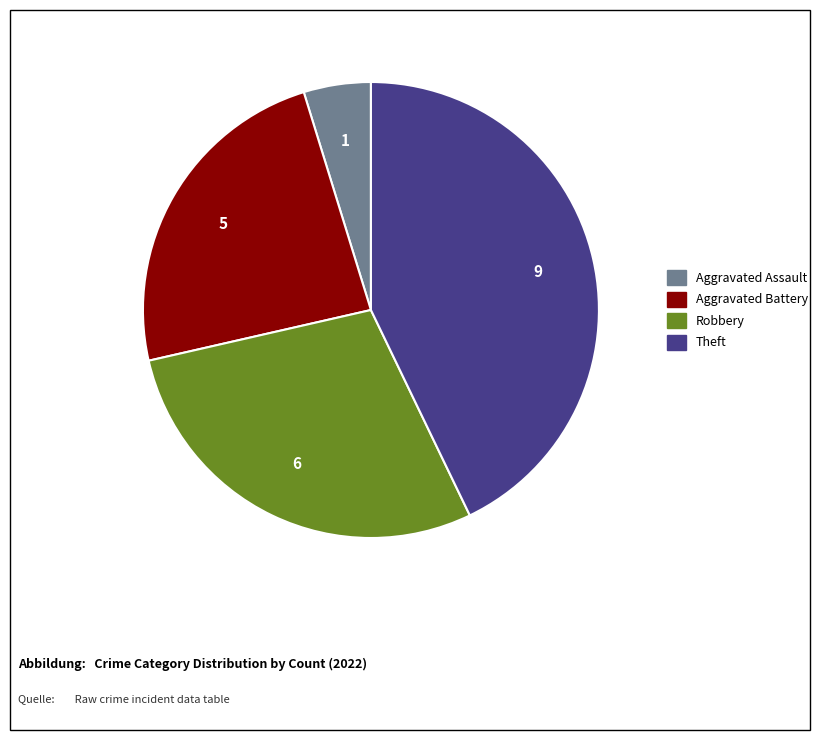

Is there a majority slice in this chart?

No